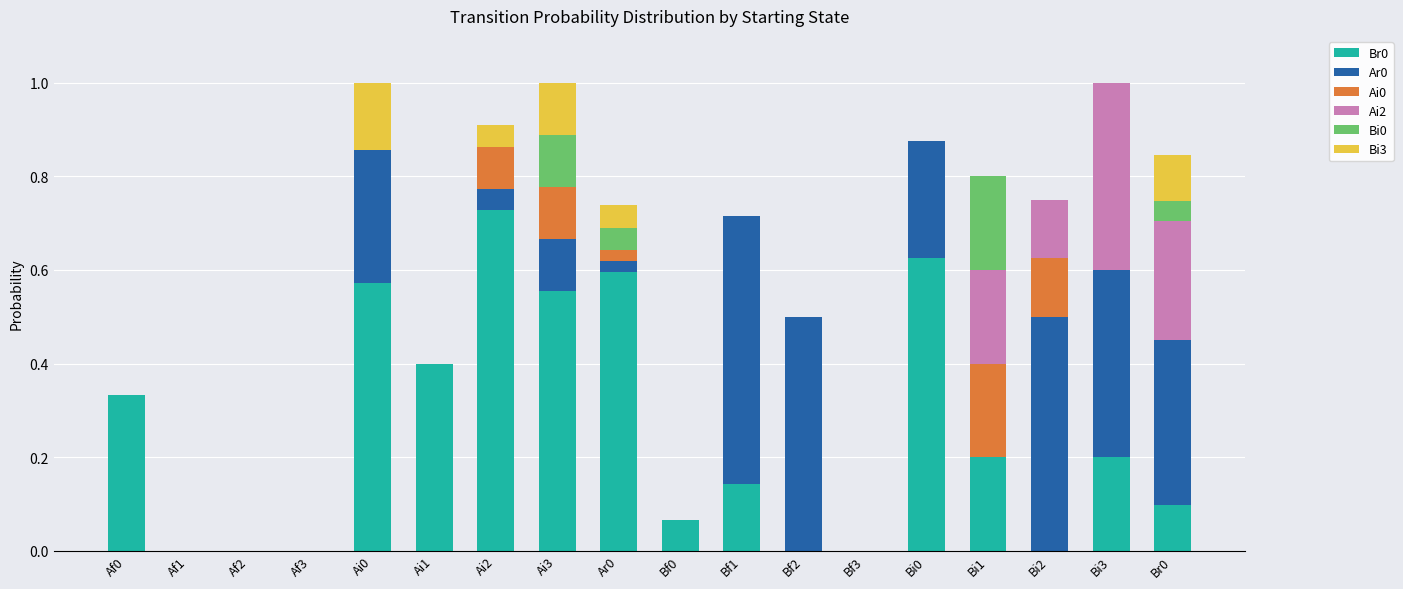

True or false: Br0 has a value of 0.2 at Ai1.

False